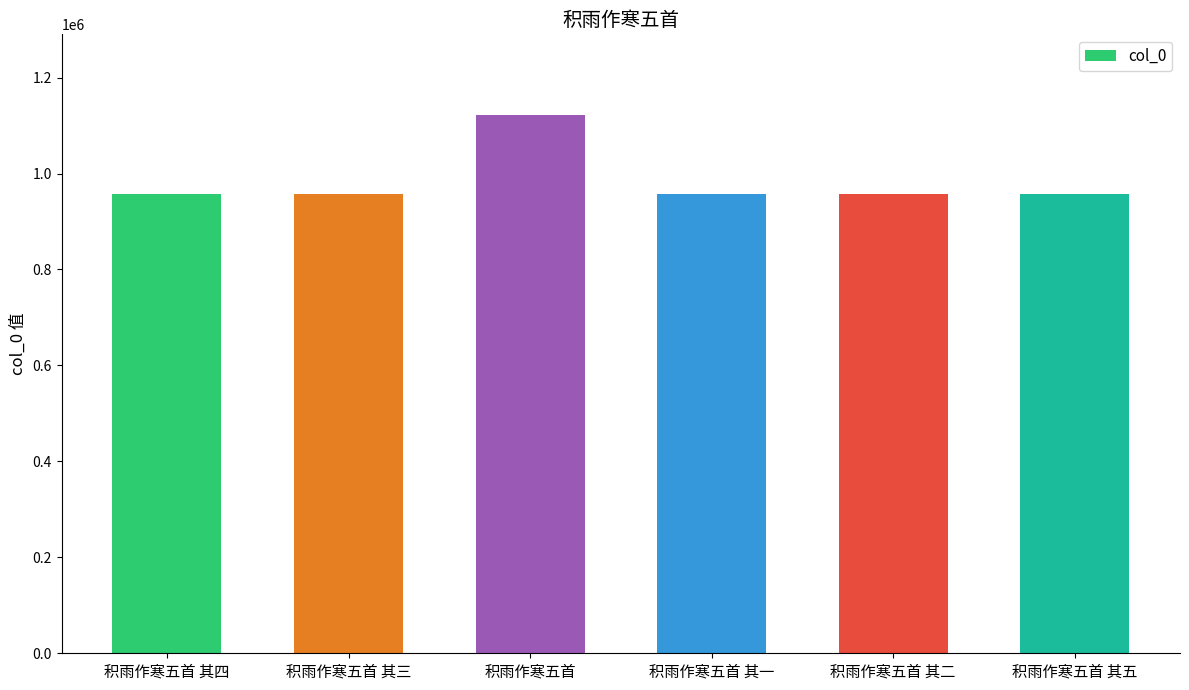

What is the ratio of the value at 积雨作寒五首 其五 to the value at 积雨作寒五首?

0.9